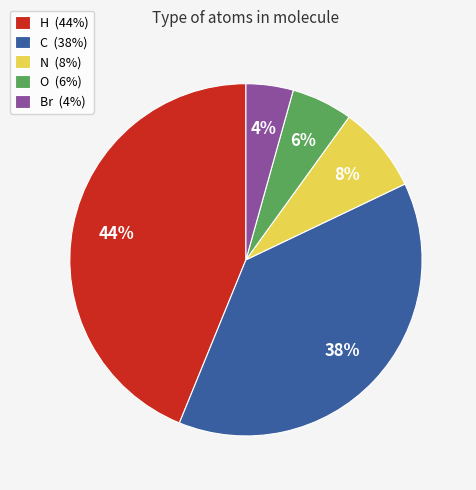

To the nearest percent, what portion does H (44%) represent?

44%